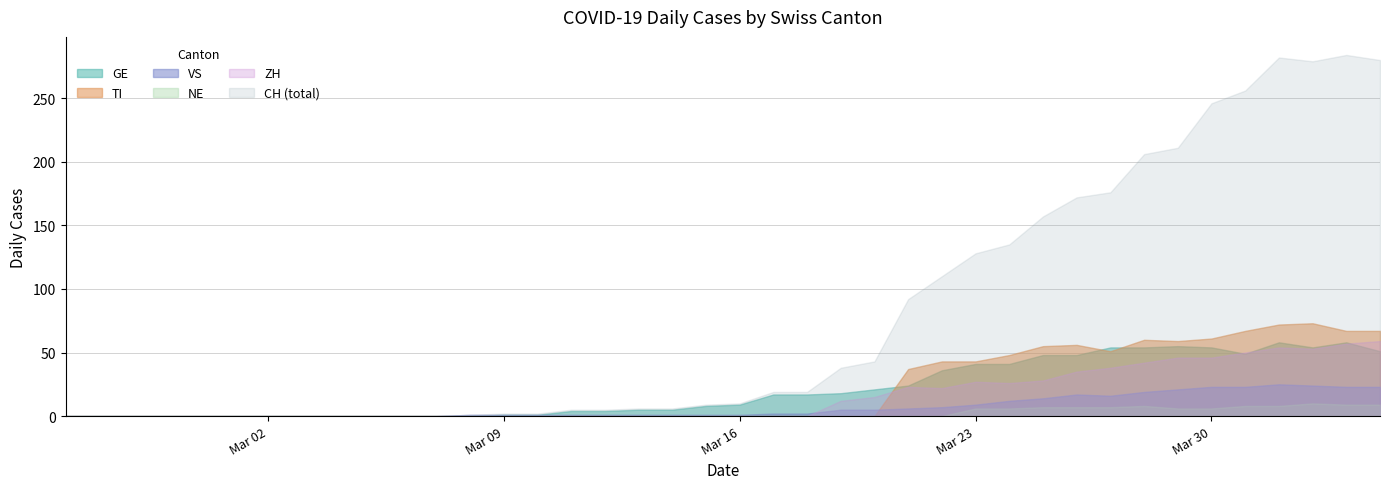

What is the maximum value shown in the chart?

284